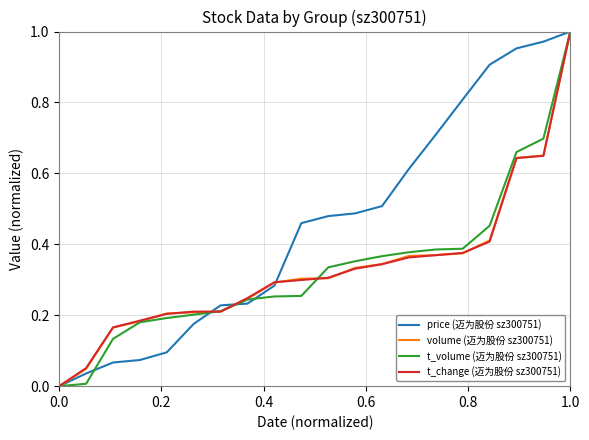

Which series has the largest total across all categories?

price (迈为股份 sz300751)